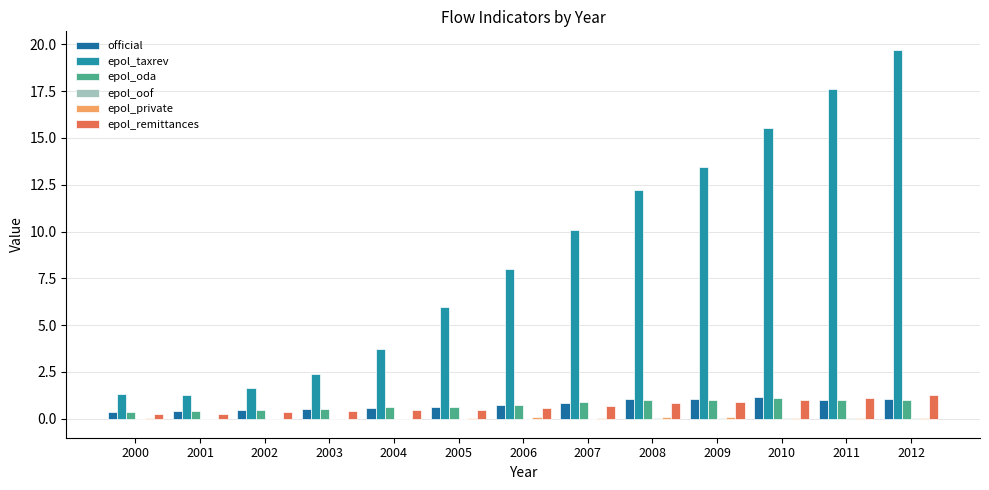

Which label corresponds to the largest value in the chart?

2012